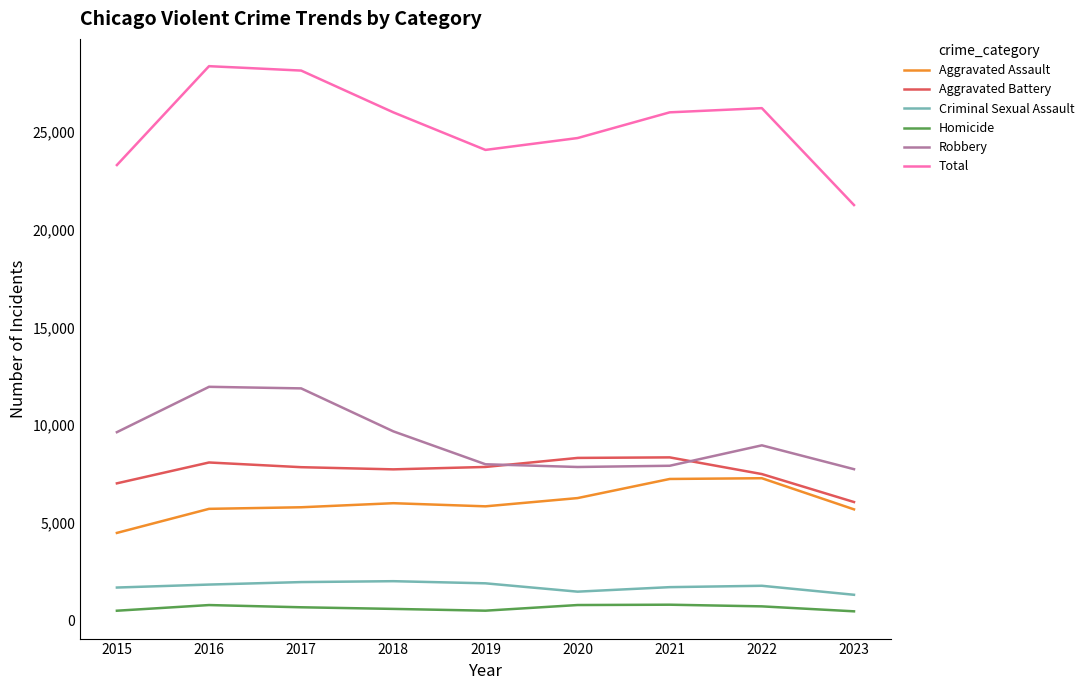

Is the value of Aggravated Battery at 2017 greater than the value of Homicide at 2023?

Yes